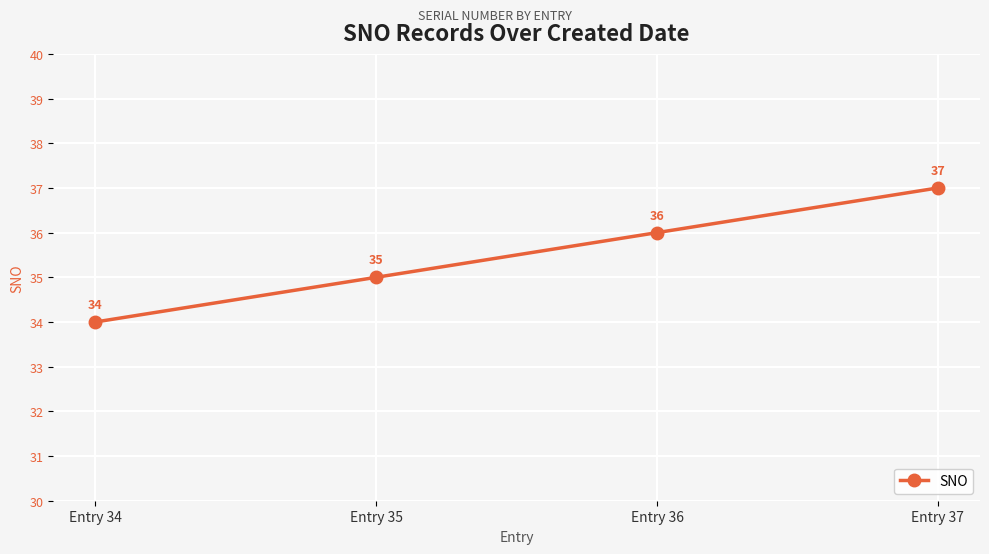

Between Entry 34 and Entry 37, which is larger?

Entry 37